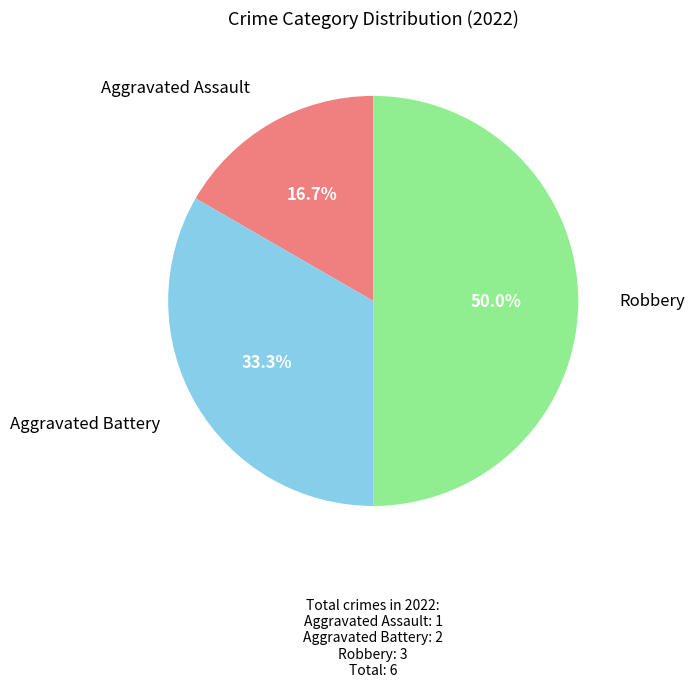

What is the largest slice in the pie chart?

Robbery